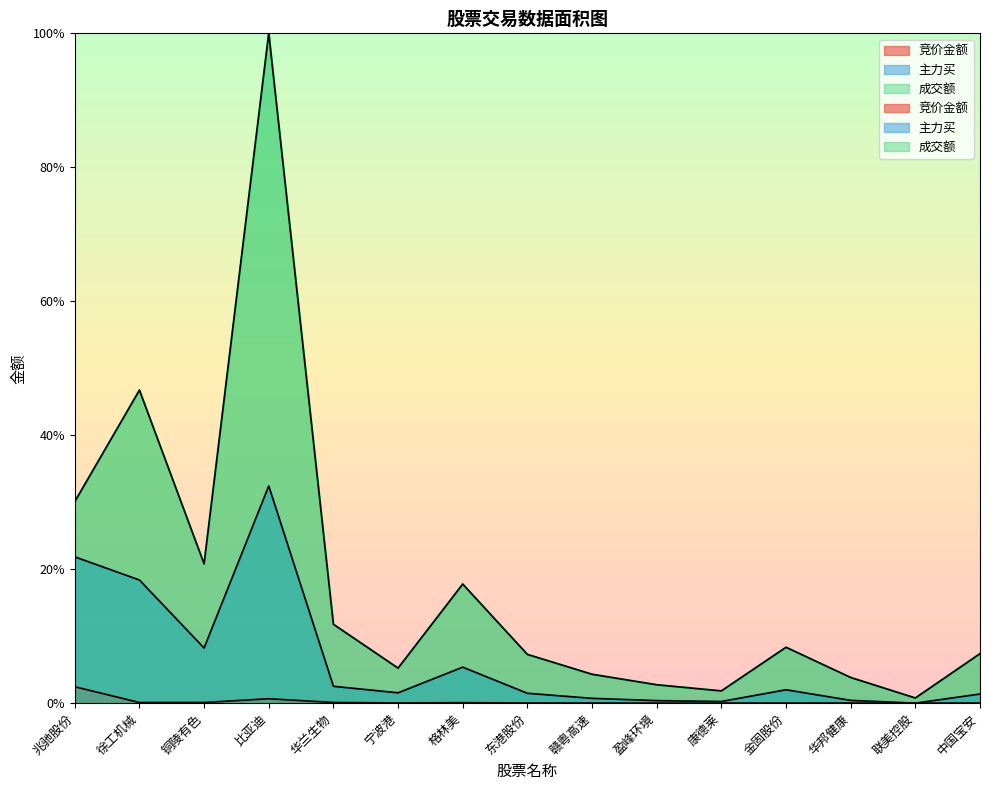

Rank the categories by 成交额 value from highest to lowest.

比亚迪, 徐工机械, 兆驰股份, 铜陵有色, 格林美, 华兰生物, 金固股份, 中国宝安, 东港股份, 宁波港, 赣粤高速, 华邦健康, 盈峰环境, 康德莱, 联美控股